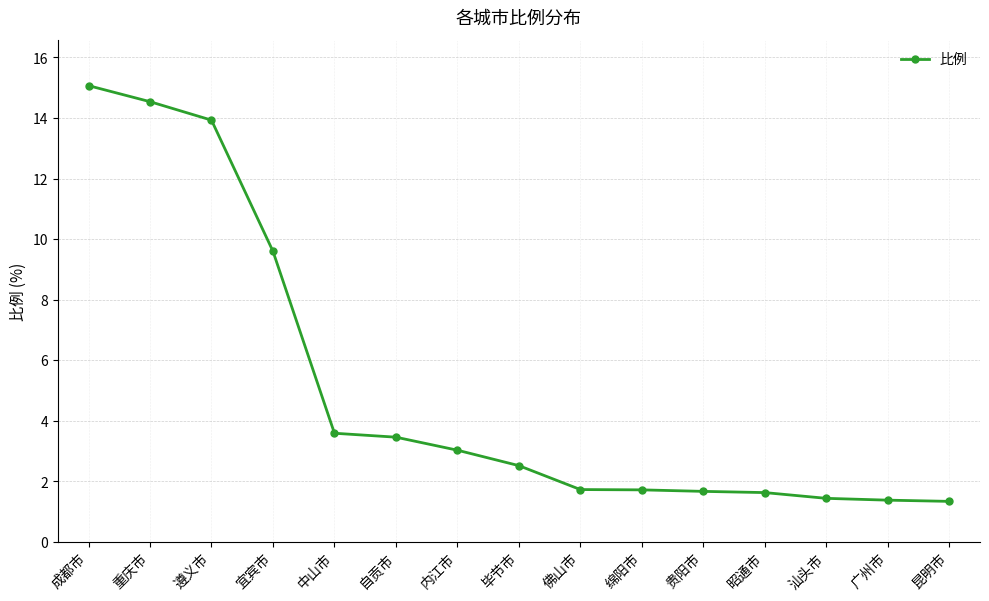

What is the value of the 14th point from the left?

1.4